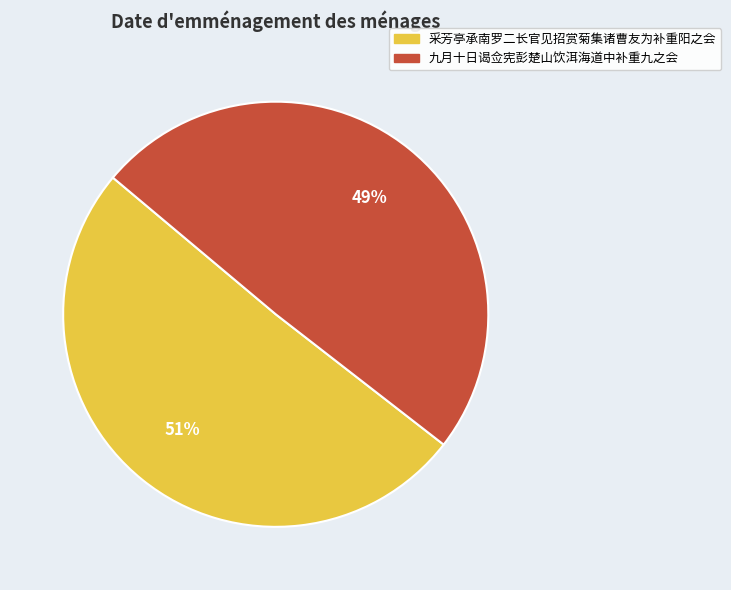

Combined, do 九月十日谒佥宪彭楚山饮洱海道中补重九之会 and 采芳亭承南罗二长官见招赏菊集诸曹友为补重阳之会 account for over 50%?

Yes